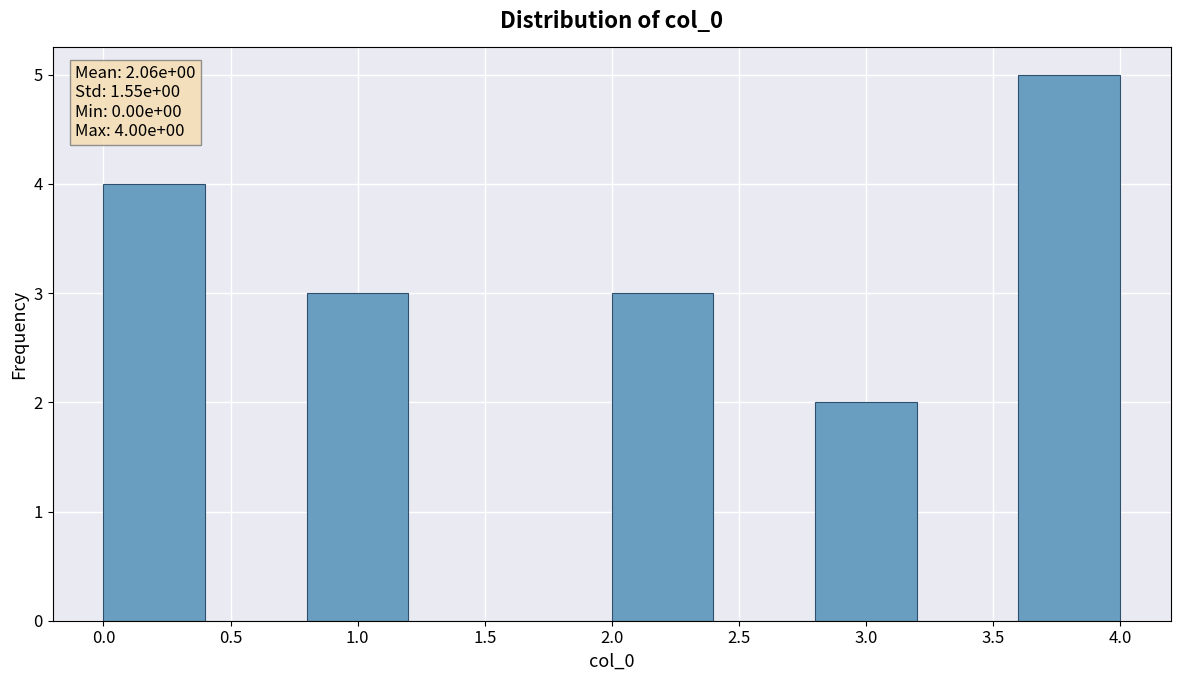

Which range on the x-axis has the tallest bar?

3.6 to 4.0